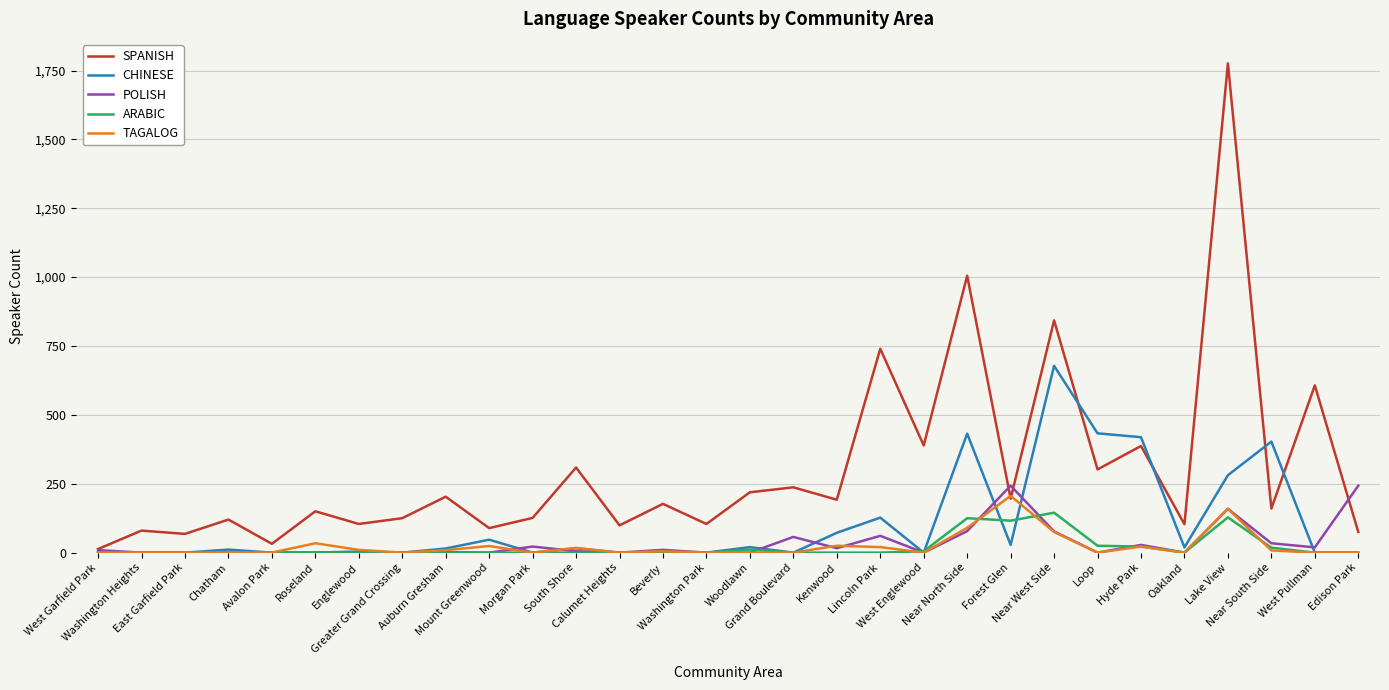

Which series has the largest total across all categories?

SPANISH